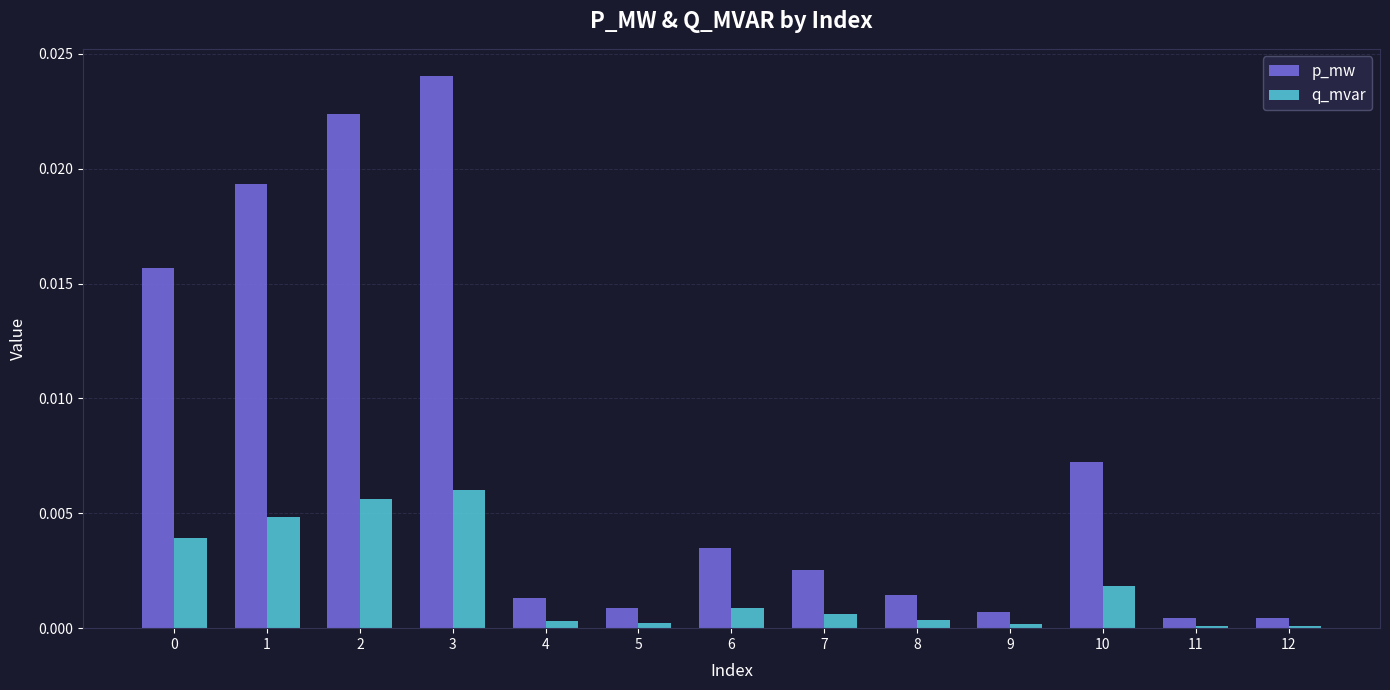

List the series in order of their peak value, highest first.

p_mw, q_mvar